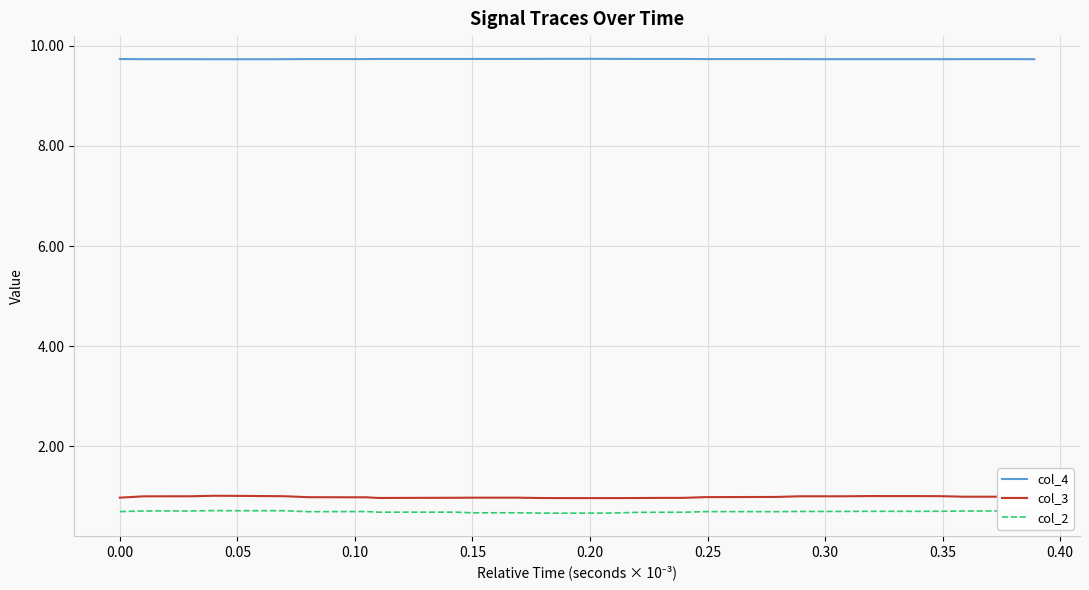

True or false: col_2 and col_3 cross at least once.

False